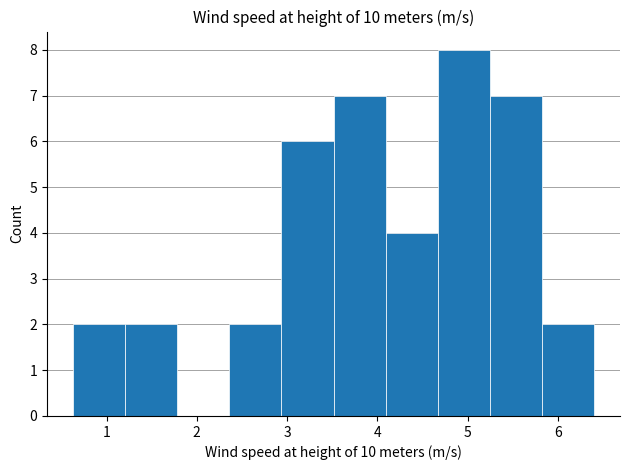

What is the height of the bar covering 2.9 to 3.5 on the x-axis? Neither the bar edges nor the heights are printed on the chart, so give them approximately, as read against the axes.

6